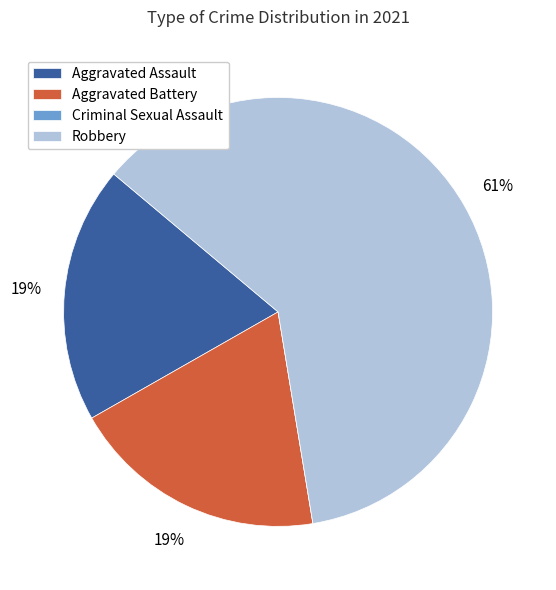

To the nearest percent, what percentage of the pie is Aggravated Assault?

19%